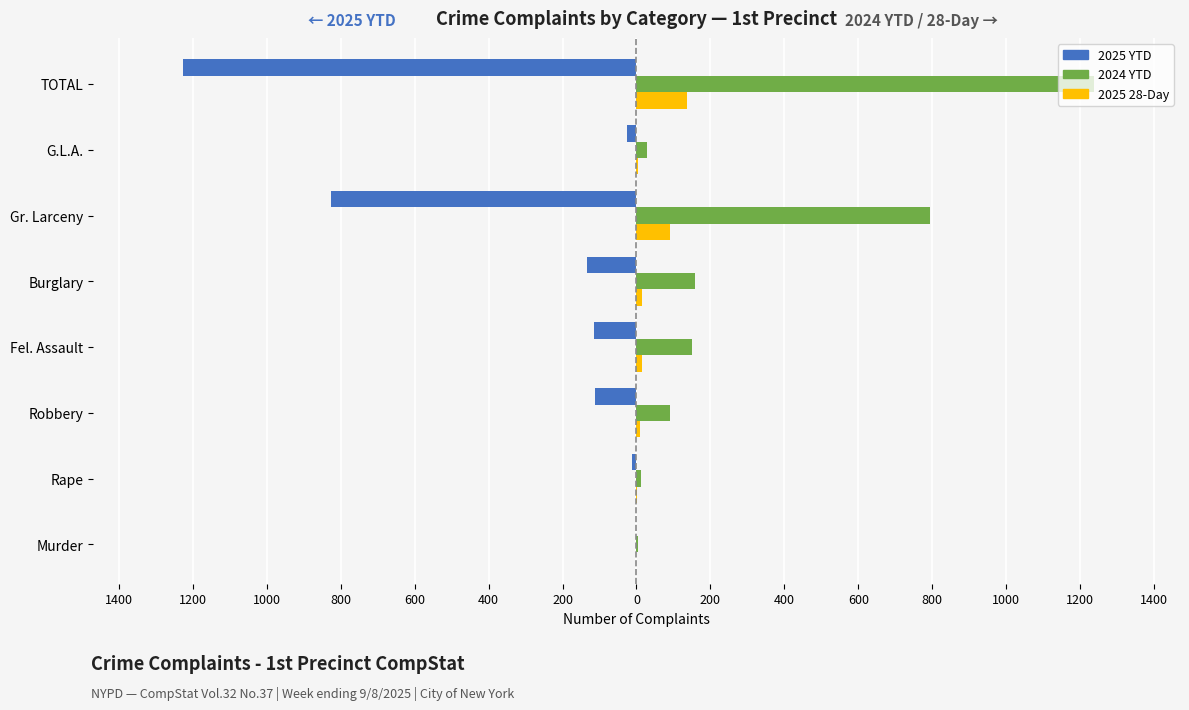

What are all the series names shown in the legend?

2025 YTD, 2024 YTD, 2025 28-Day